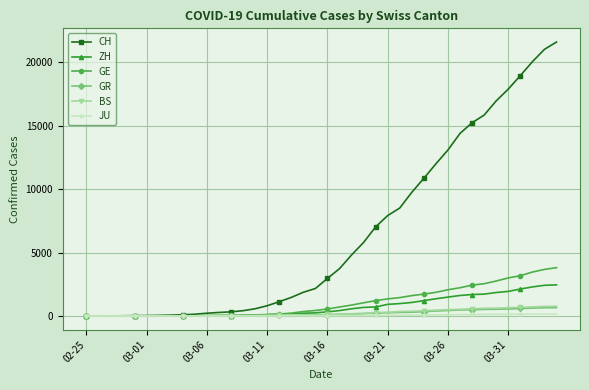

At how many categories does at least one series exceed 7266?

15